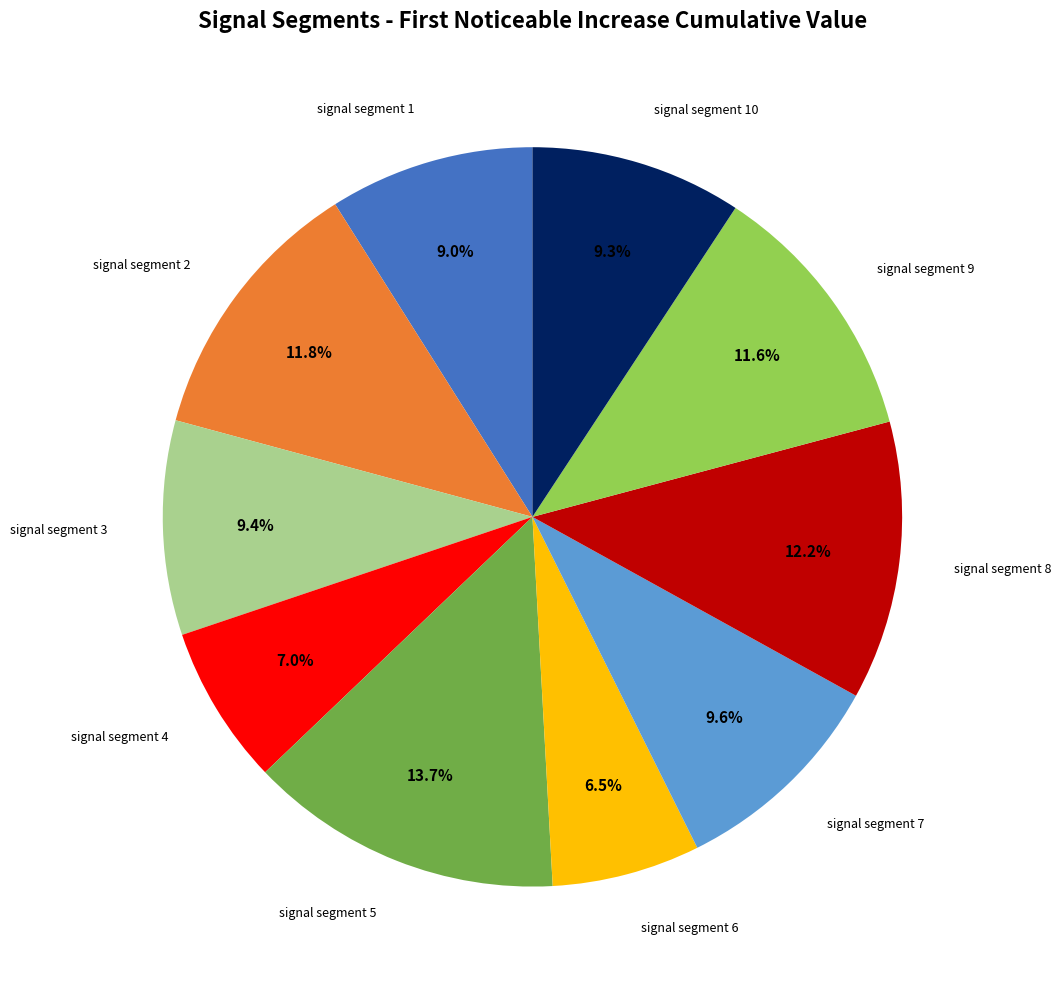

Is there a majority slice in this chart?

No